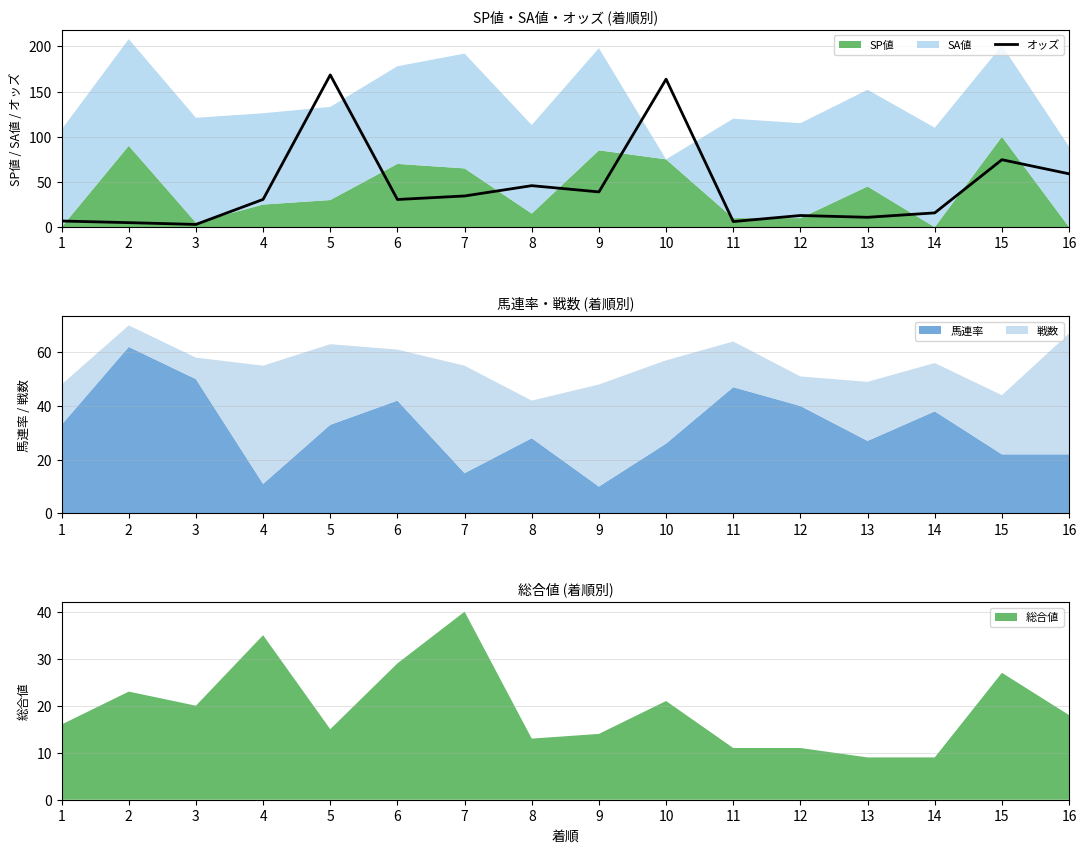

Read the value at 1.

6.8